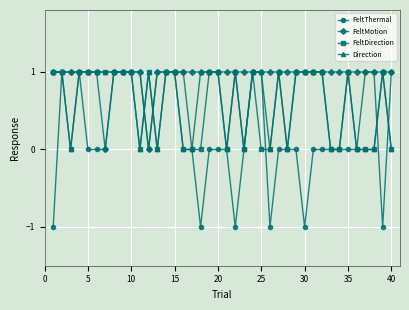

What is the value of the FeltThermal point at the 1st from the left?

-1